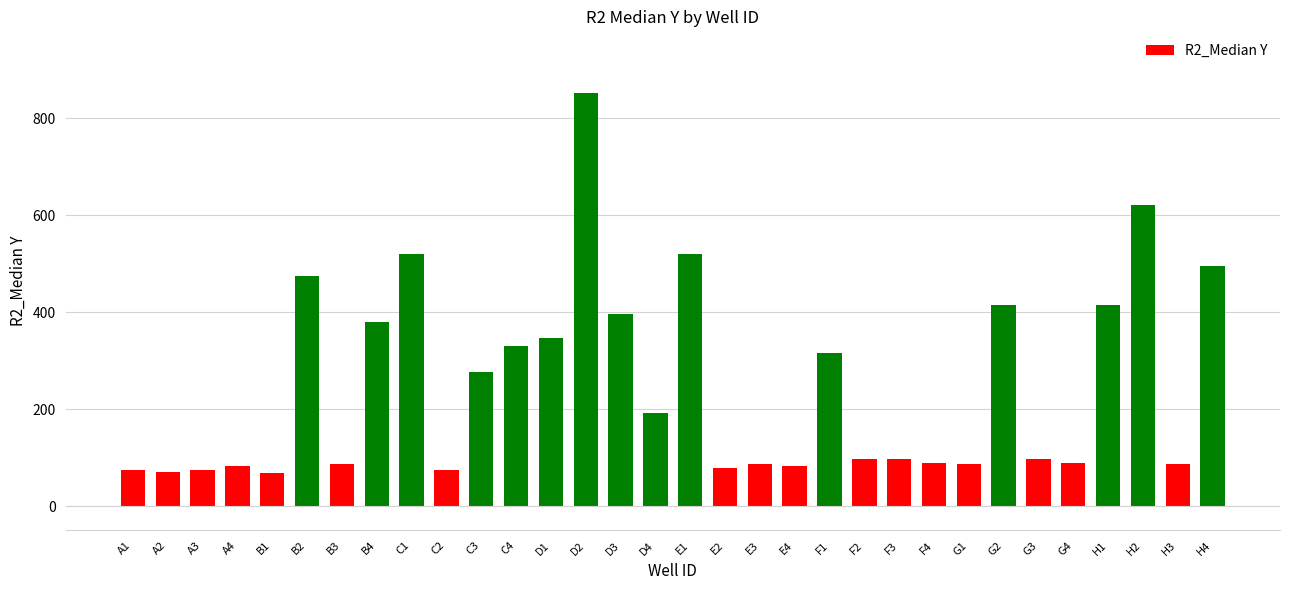

What is the change in value from C1 to C4?

-188